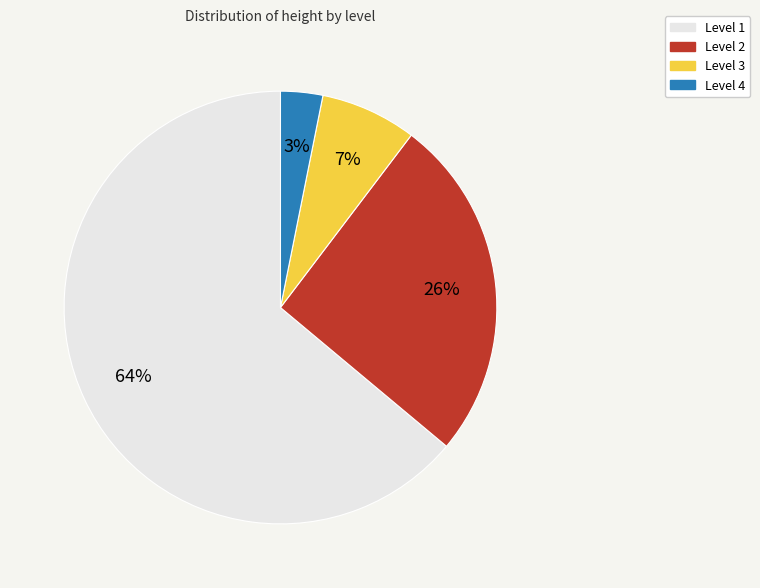

Is it true that Level 1 is 73% of the pie?

False